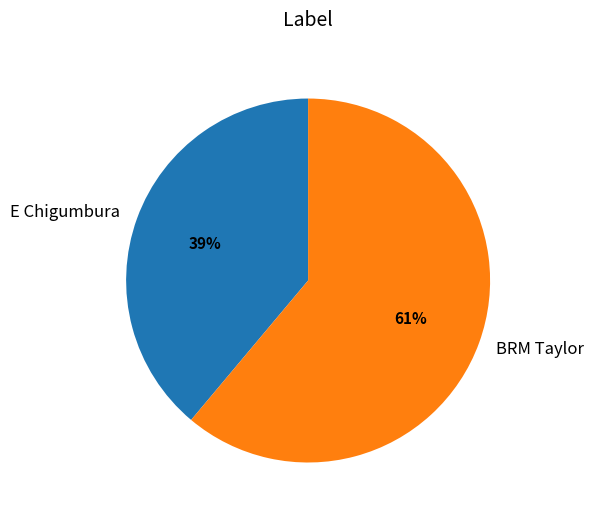

To the nearest percent, what is the difference between the BRM Taylor and E Chigumbura slice percentages?

22%